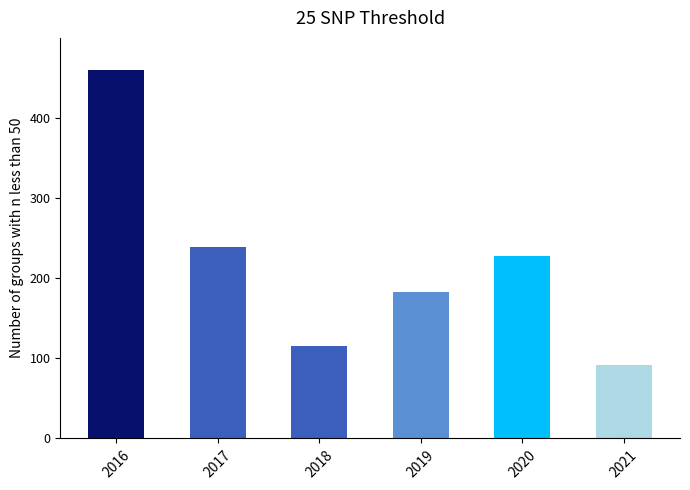

What is the change in value from 2019 to 2020?

+44.9